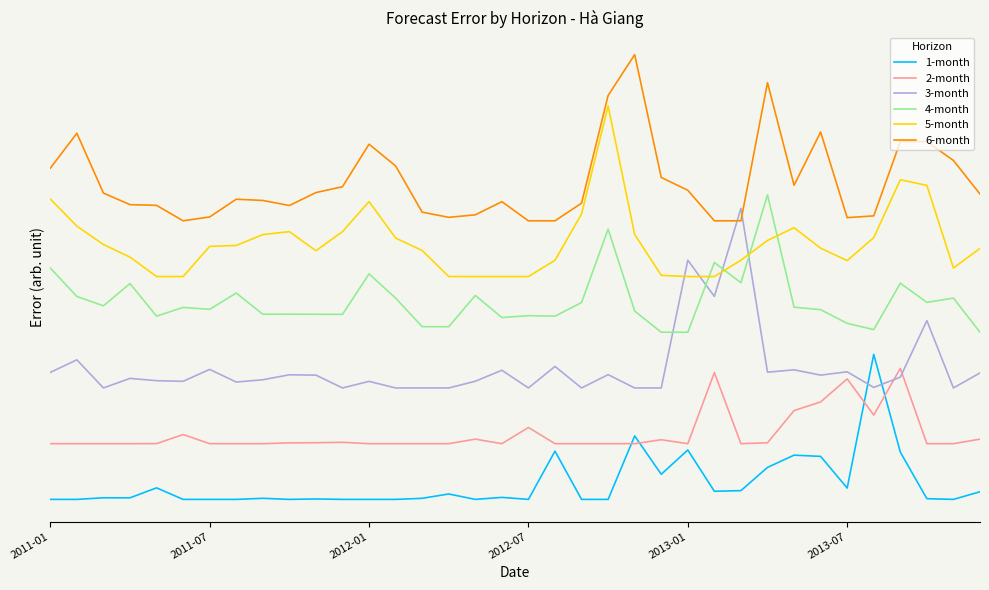

What are all the series names shown in the legend?

1-month, 2-month, 3-month, 4-month, 5-month, 6-month